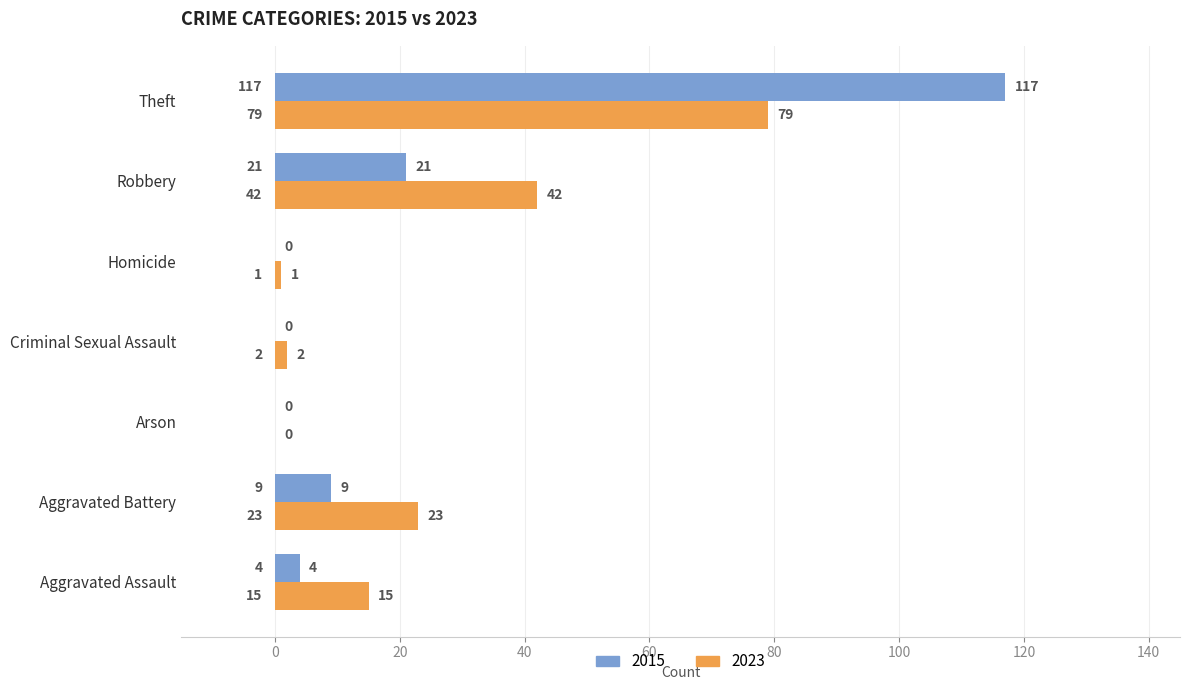

What is the difference between the 2015 values at Robbery and Criminal Sexual Assault?

21